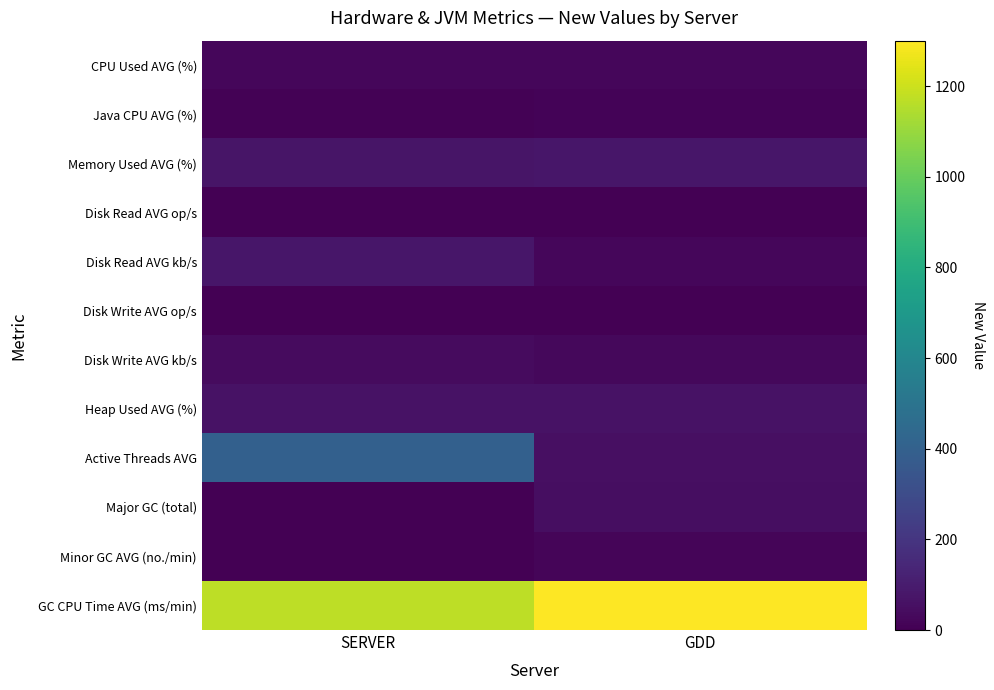

Which series changed the most between SERVER and GDD?

Active Threads AVG